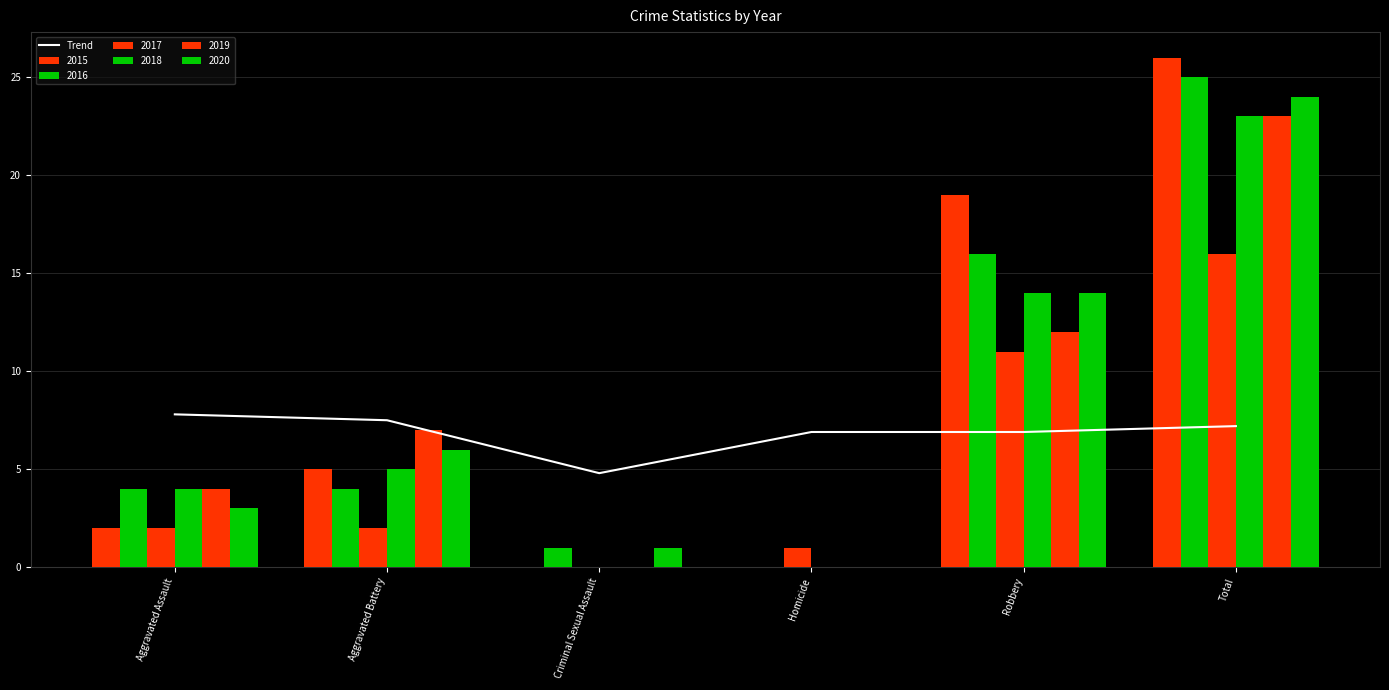

What is the label of the 6th bar from the left?

Total